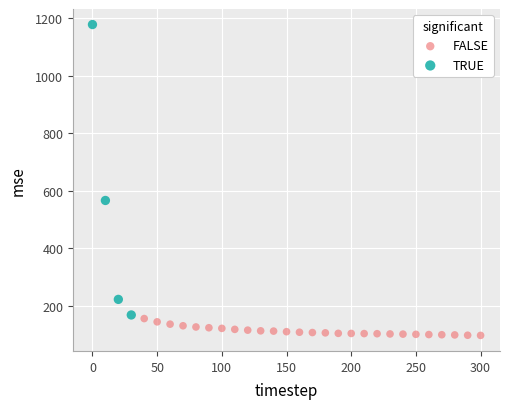

Which series has the widest spread of Y values?

TRUE